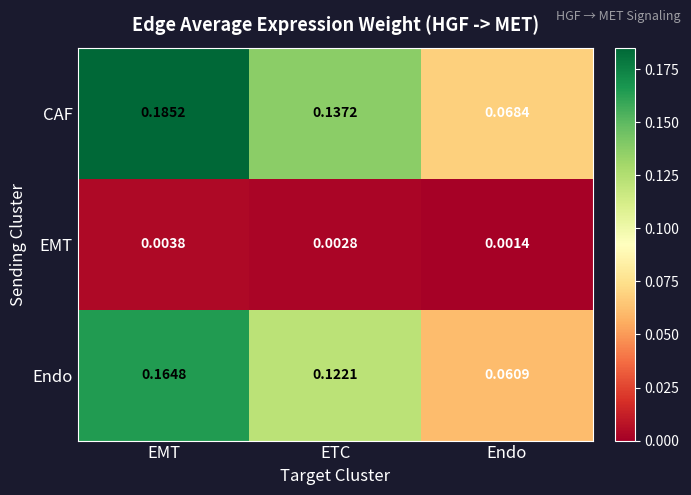

Where is EMT nearest to the value 0?

Endo